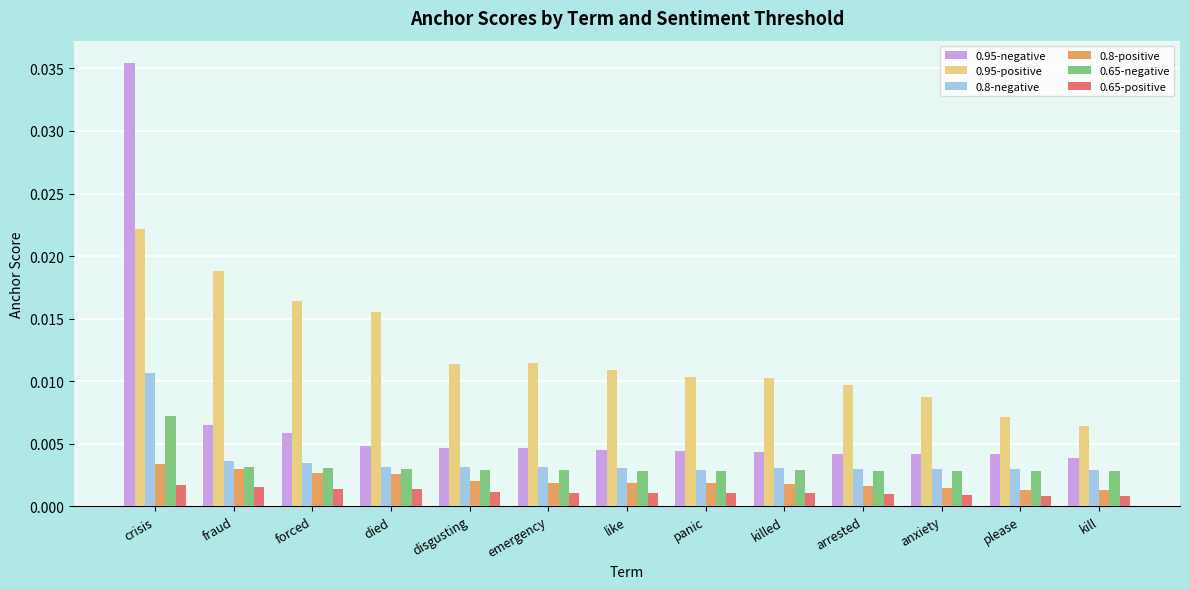

What are all the series names shown in the legend?

0.95-negative, 0.95-positive, 0.8-negative, 0.8-positive, 0.65-negative, 0.65-positive